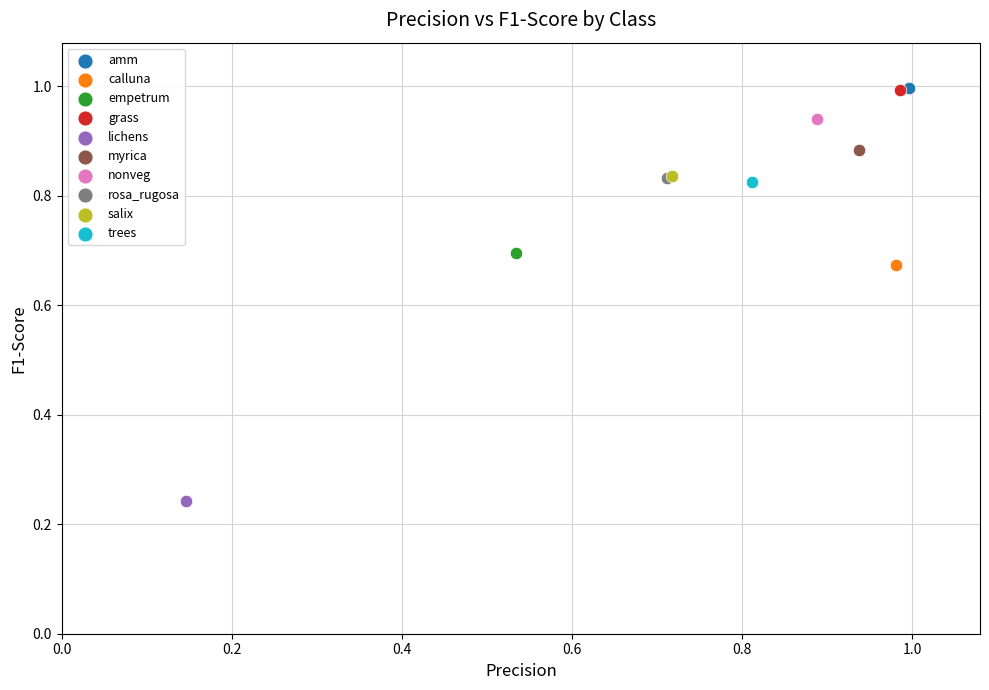

What are all the series names shown in the legend?

amm, calluna, empetrum, grass, lichens, myrica, nonveg, rosa_rugosa, salix, trees